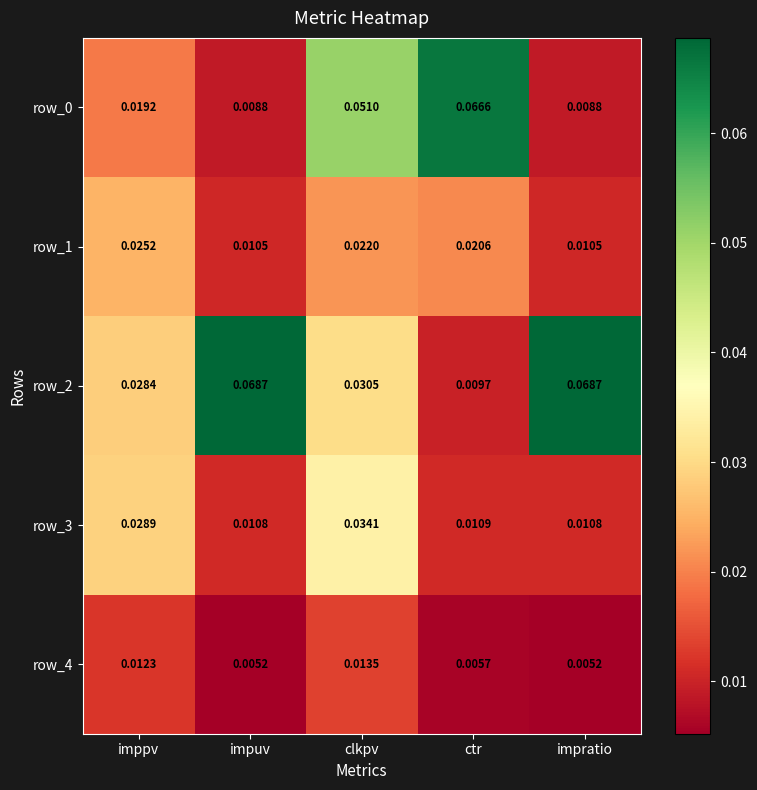

At which category is the sum across all series the highest?

clkpv